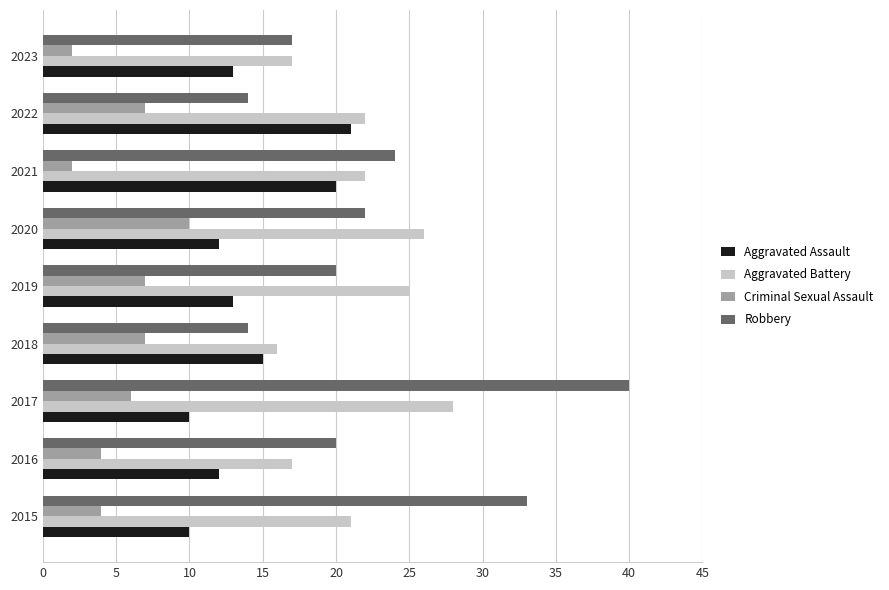

Which series has the largest total across all categories?

Robbery